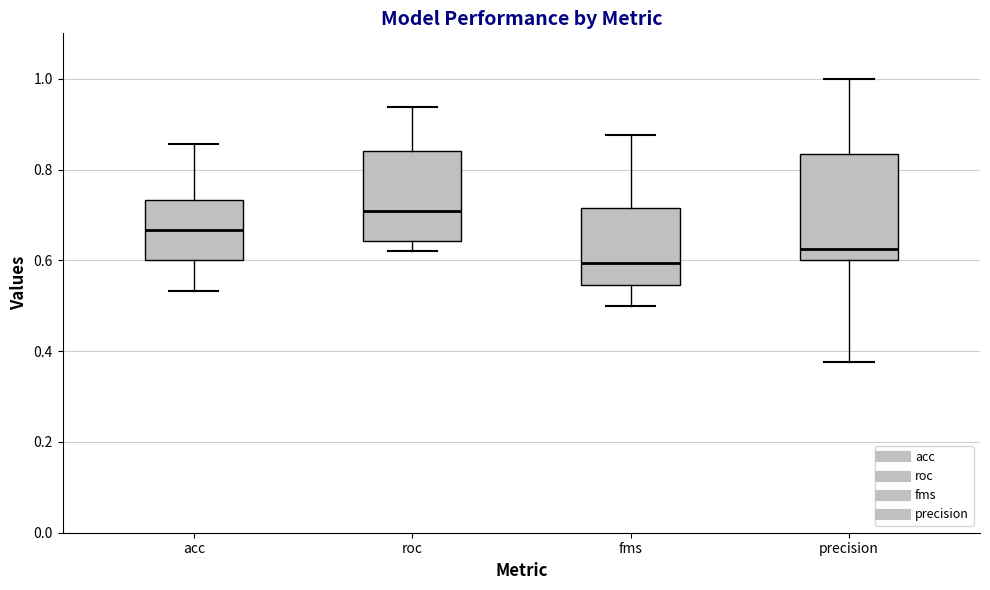

Which box is the tallest, from its lower edge to its upper edge?

precision